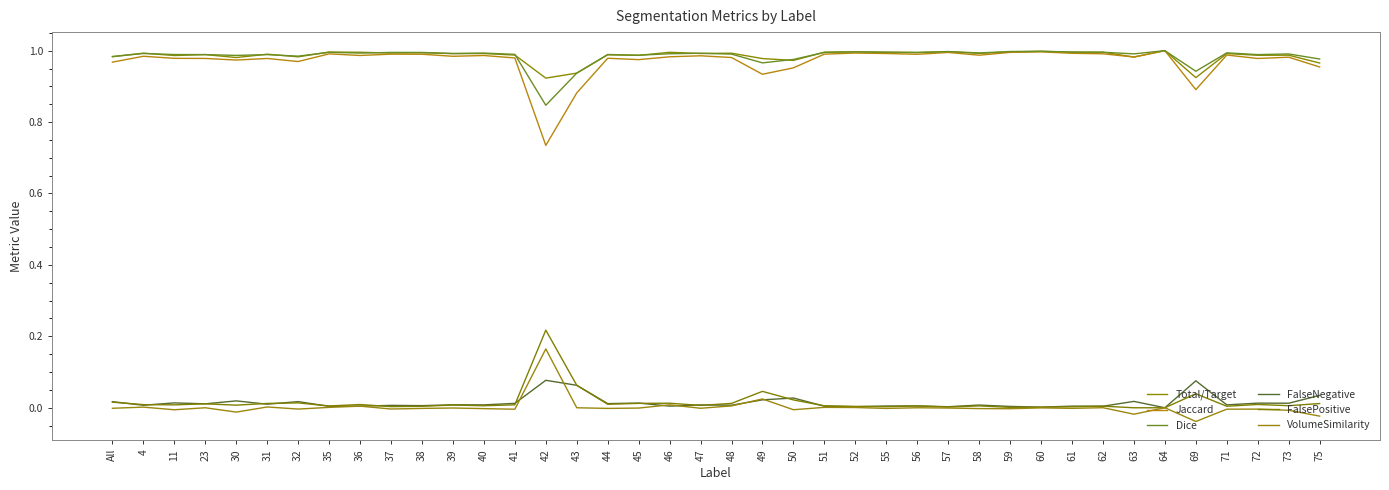

What is the label of the 1st point from the right?

75